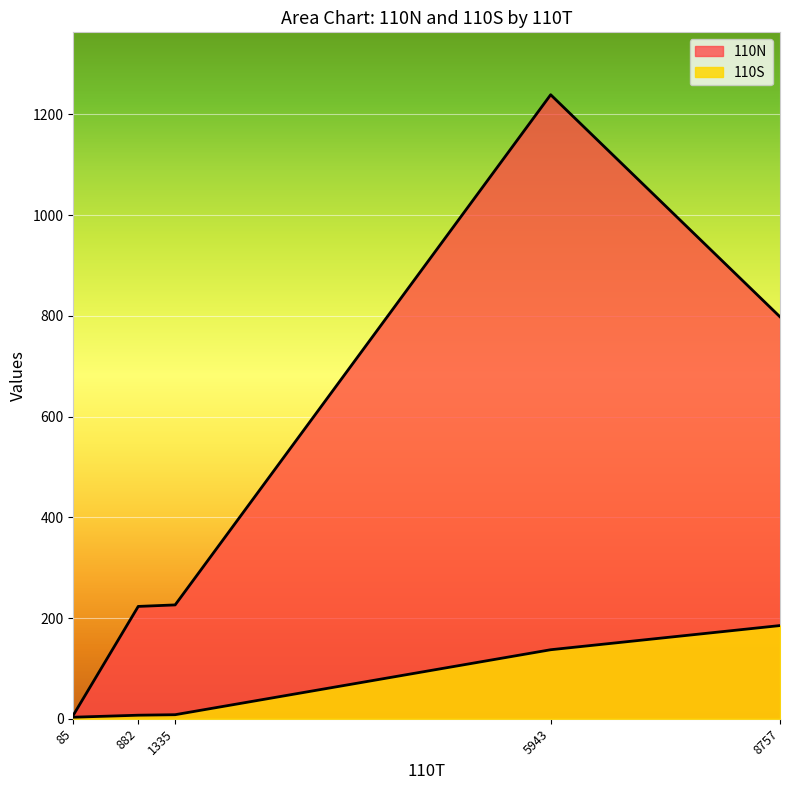

At how many categories does at least one series exceed 856?

1